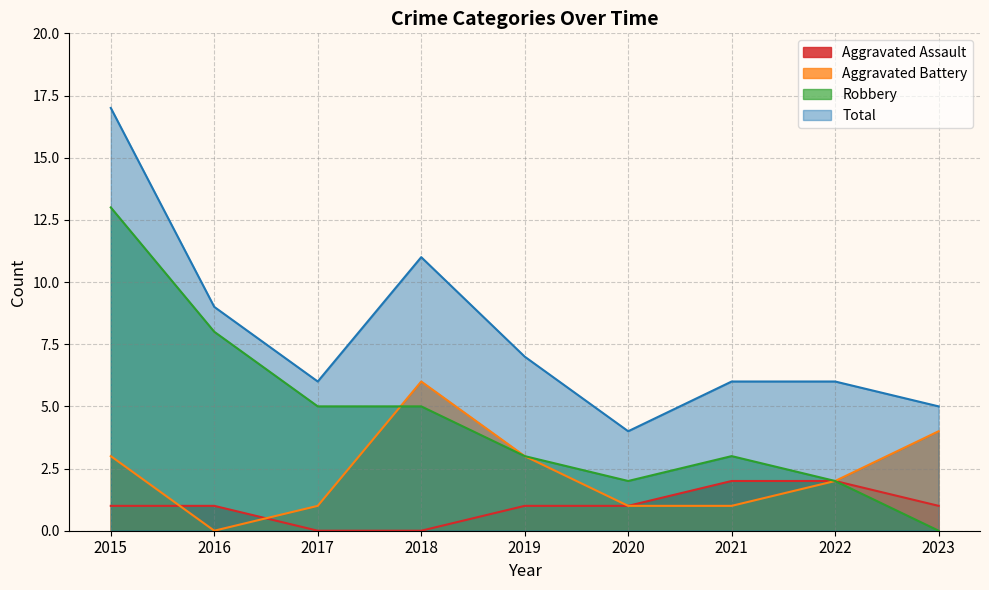

True or false: Total and Aggravated Assault cross at least once.

False